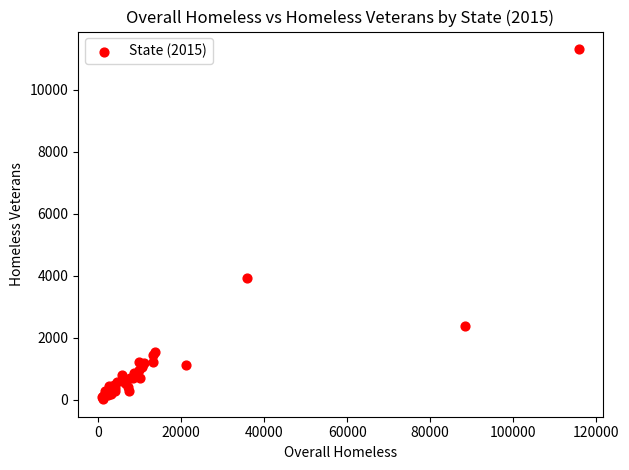

What Y value in the scatter plot is closest to 5667?

3926